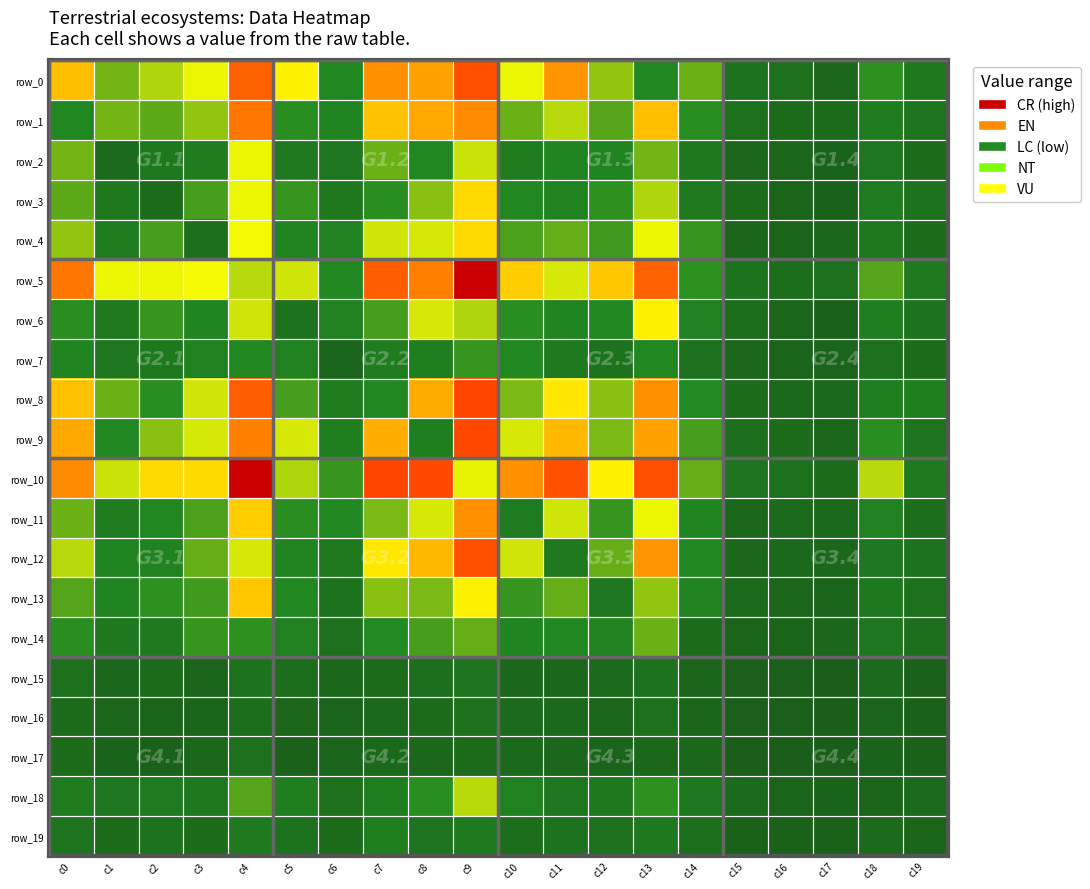

How many series are shown in this chart?

20